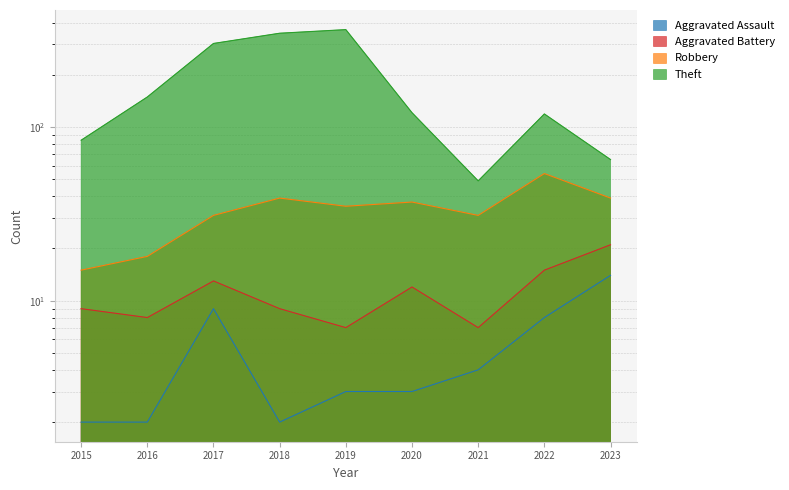

True or false: Aggravated Battery has a value of 9 at 2015.

True